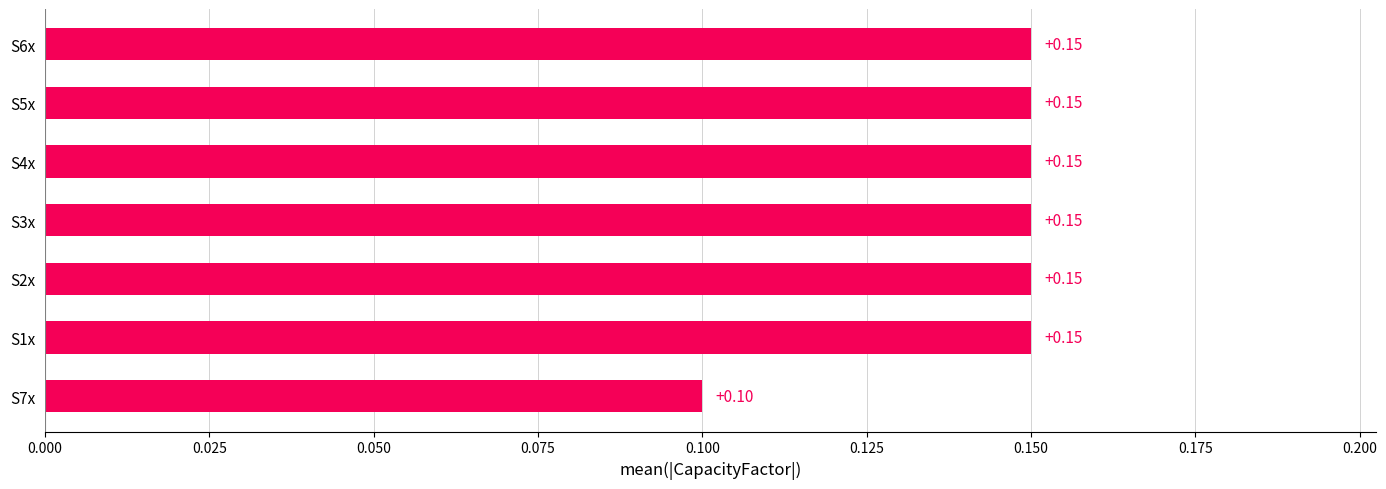

Are the bars grouped side by side (vs. stacked)?

No